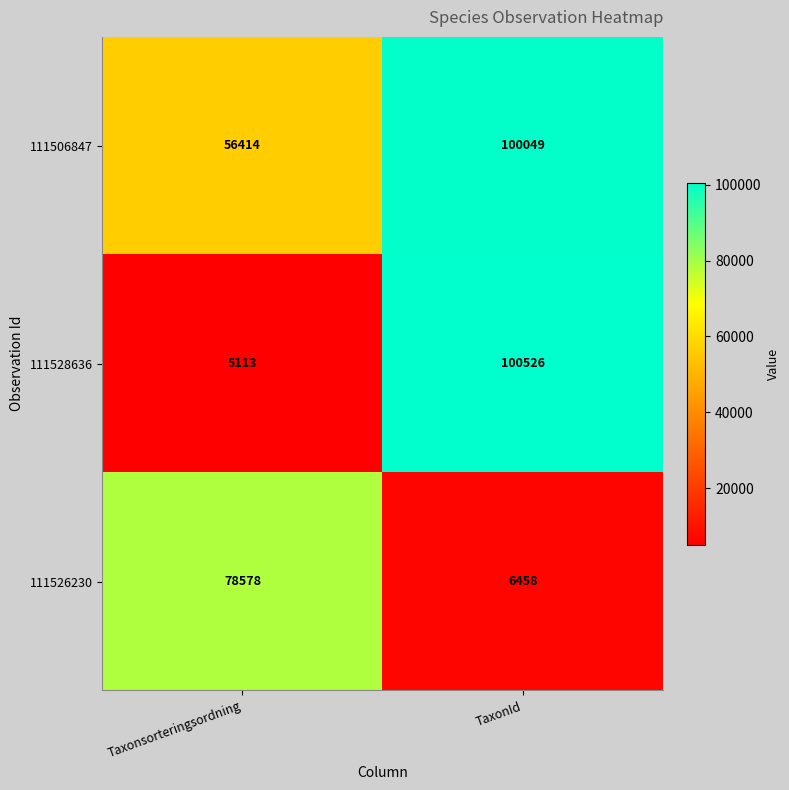

What is the sum of all 111526230 values?

85036